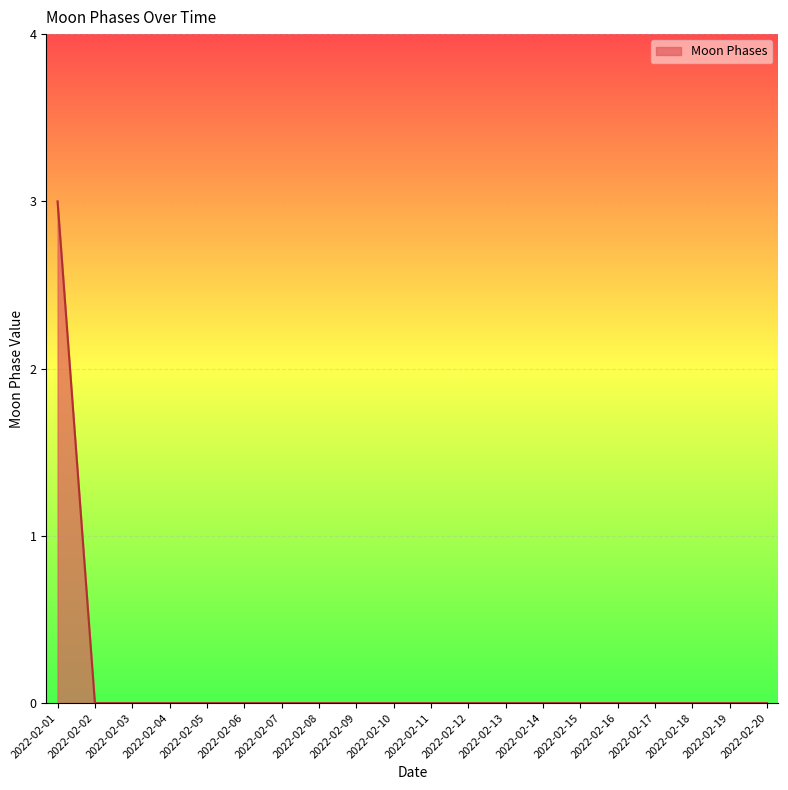

The value at 2022-02-15 is 2. True or false?

False